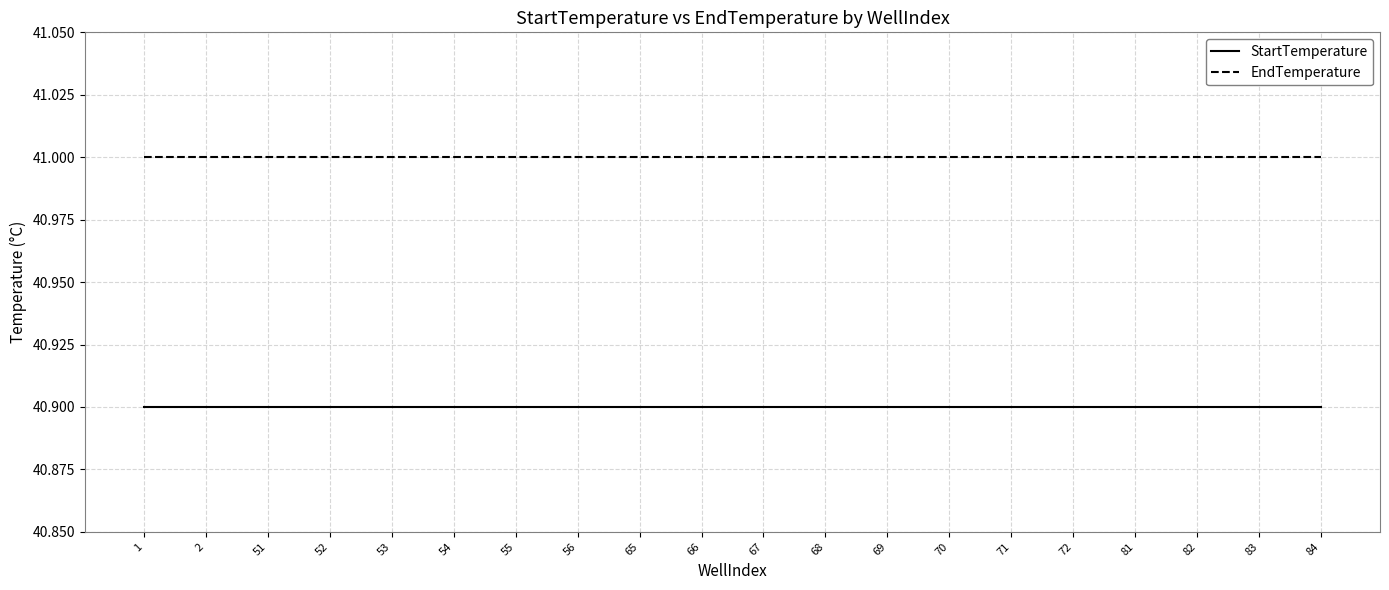

How many distinct data groups are displayed?

2